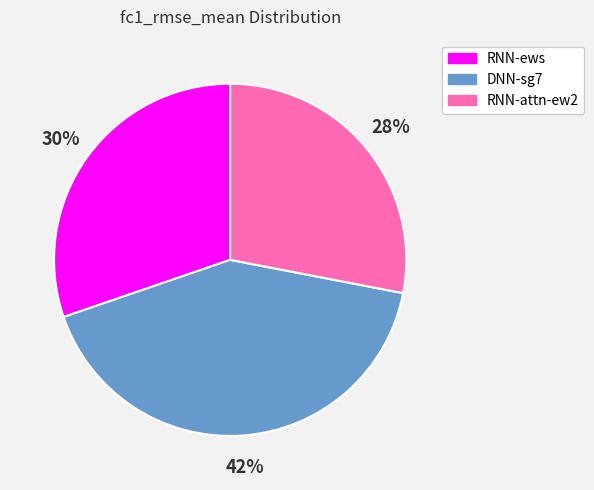

Rank the categories by value from highest to lowest.

DNN-sg7, RNN-ews, RNN-attn-ew2